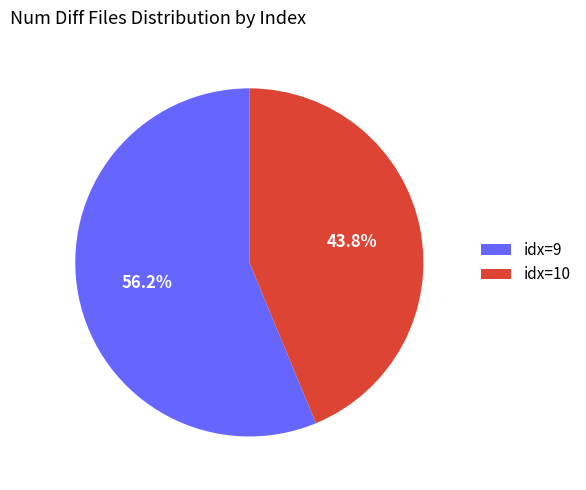

Rank the categories by value from lowest to highest.

idx=10, idx=9